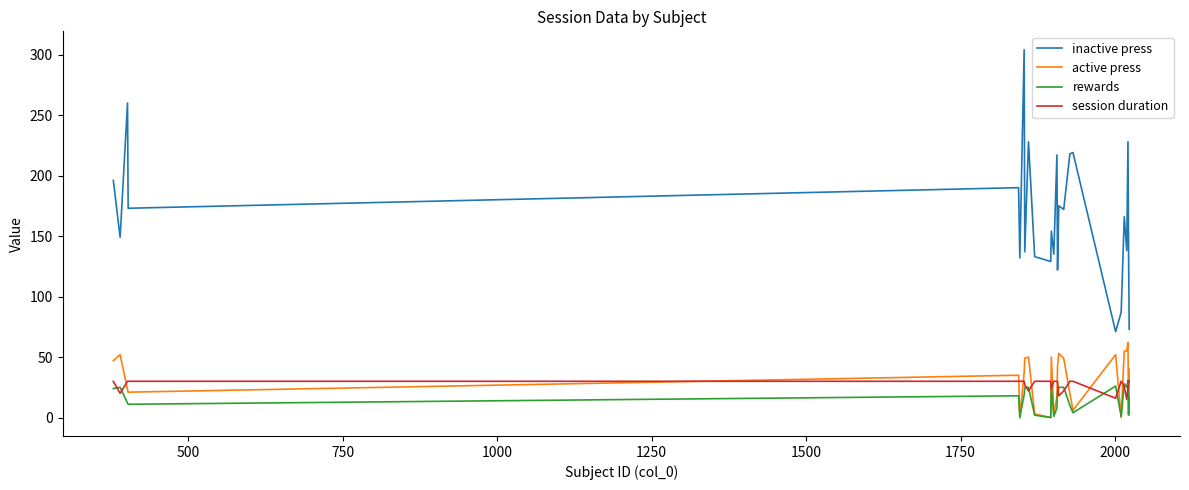

Which series has the largest range (max minus min)?

inactive press